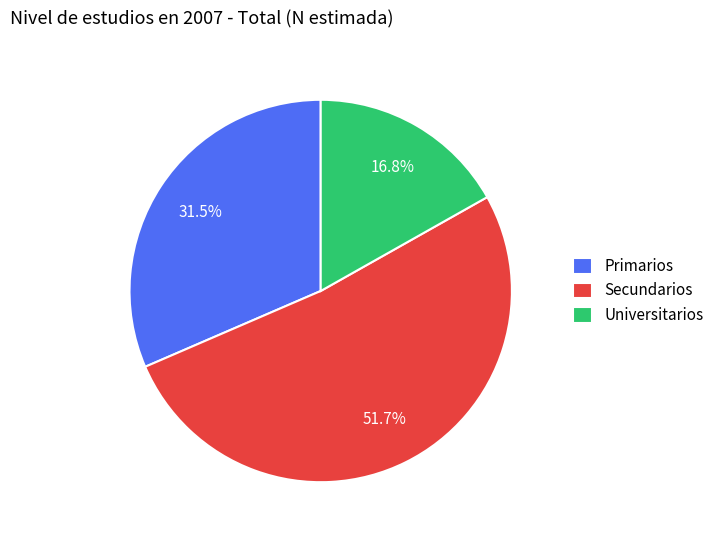

Is the sum of Secundarios and Universitarios greater than half?

Yes